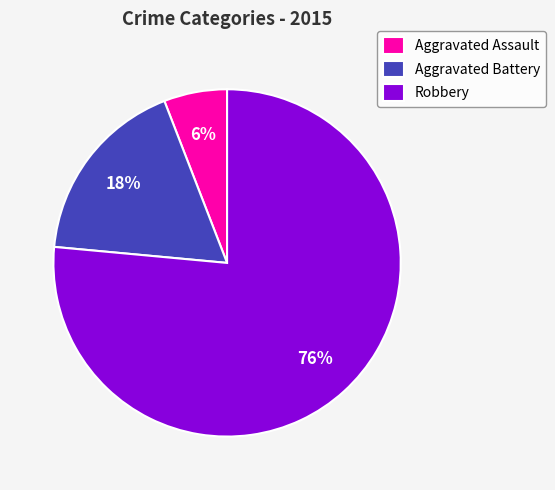

True or false: Robbery accounts for 68% of the total.

False